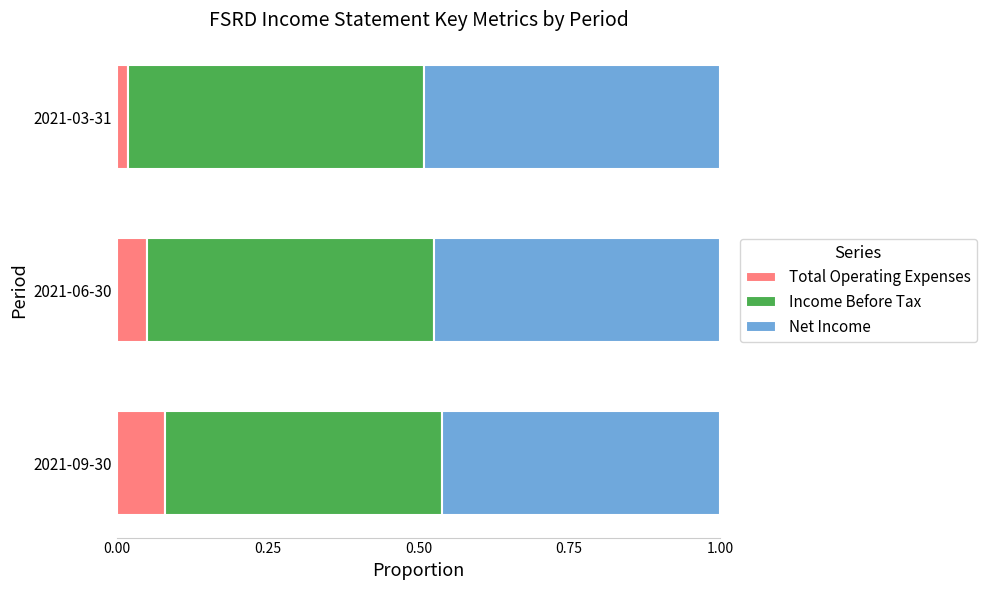

Rank the categories by Total Operating Expenses value from highest to lowest.

2021-09-30, 2021-06-30, 2021-03-31